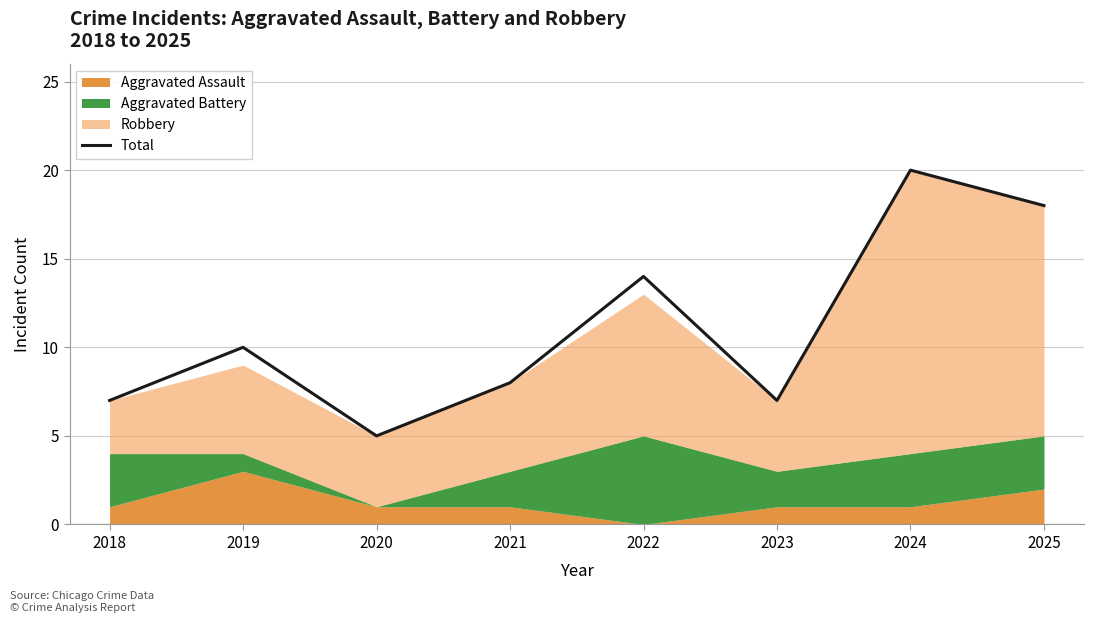

What is the difference between the maximum and minimum values?

15